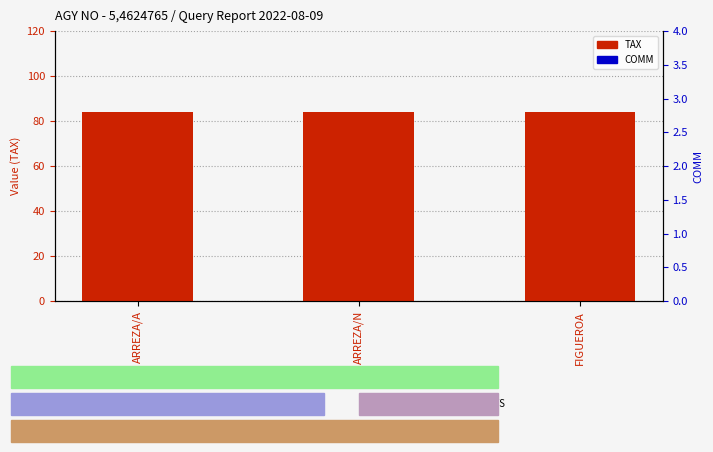

Which series reaches the maximum Y coordinate?

TAX